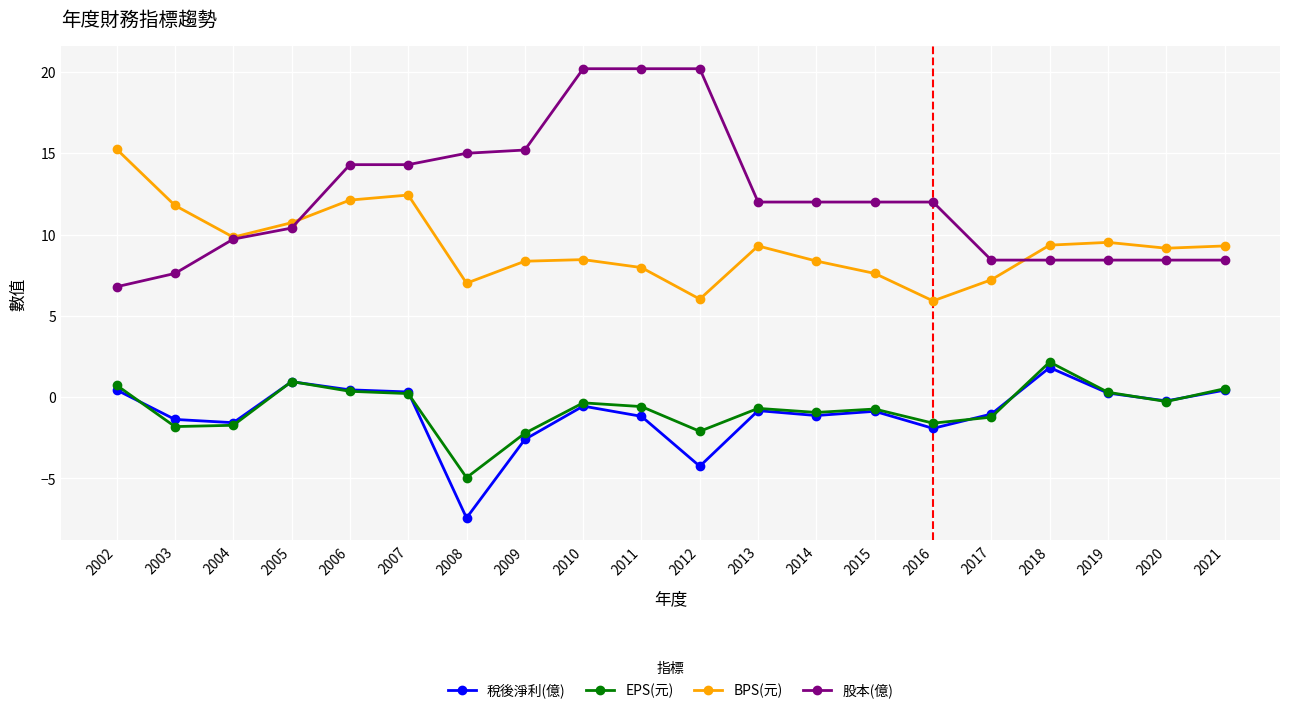

Which category has the highest value in the 稅後淨利(億) series?

2018